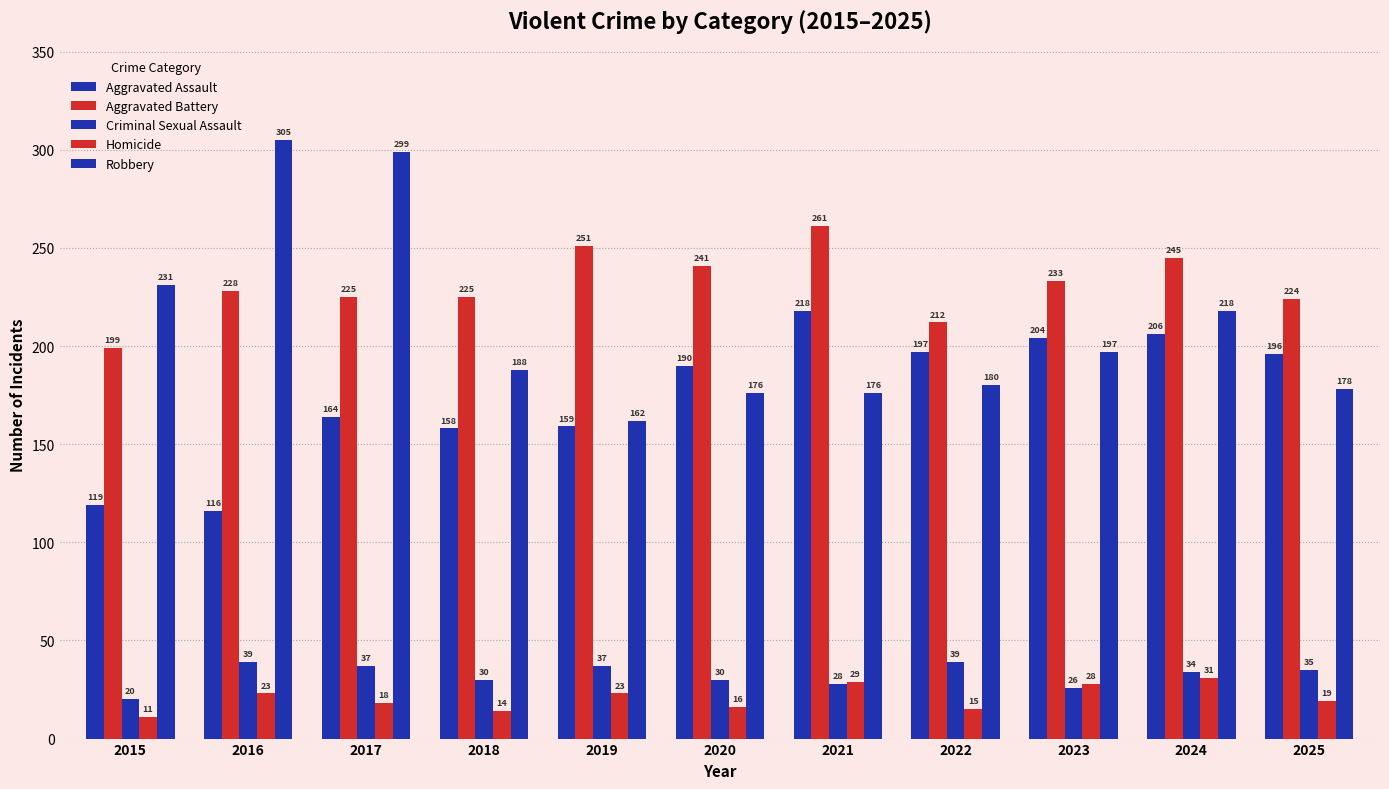

Is the value of Aggravated Battery at 2019 greater than the value of Homicide at 2024?

Yes